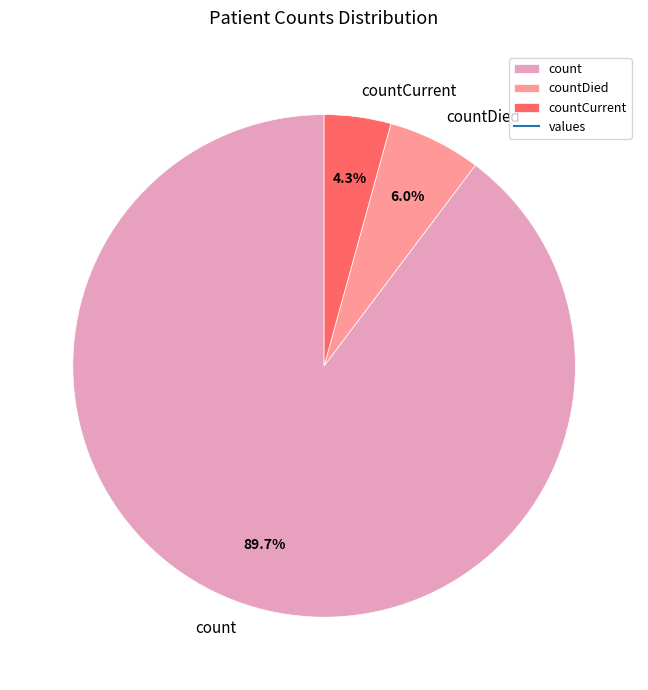

Is it true that count is 99% of the pie?

False